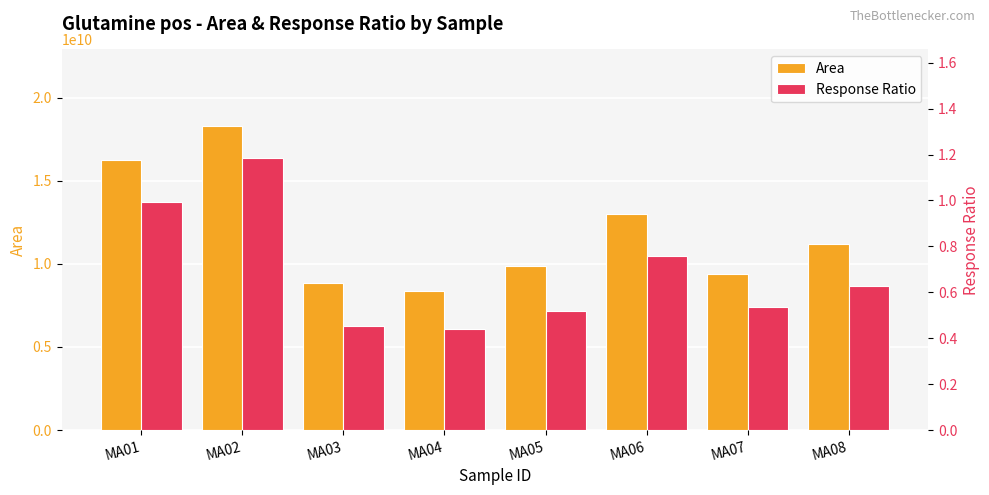

What is the sum of the Area values at MA05 and MA01?

26159461401.0